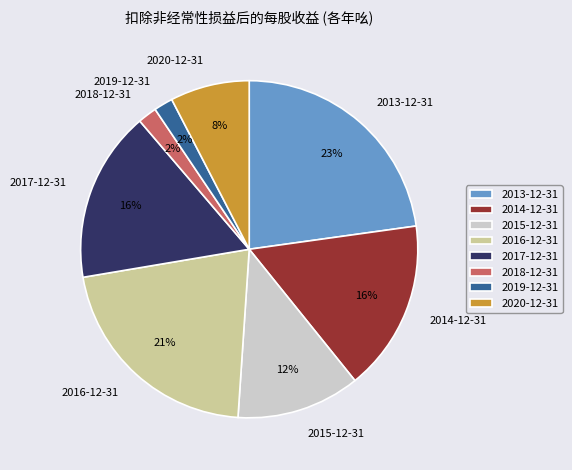

To the nearest percent, what is the average slice percentage?

12%